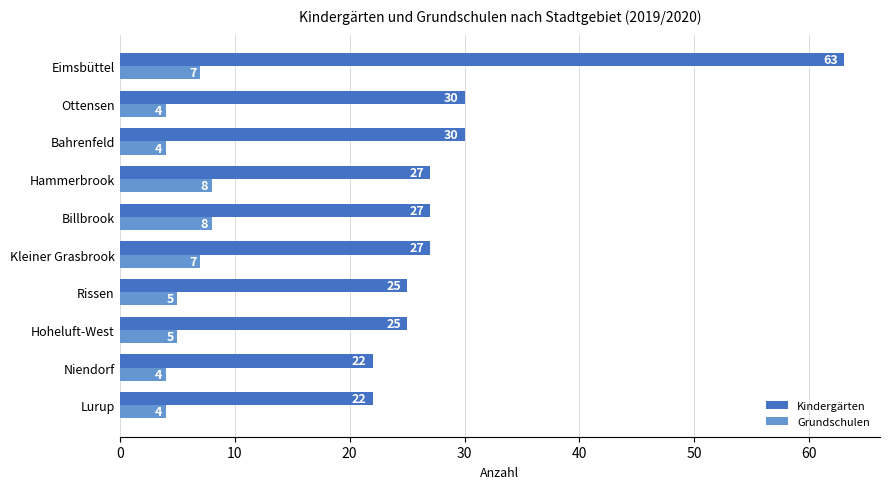

Which category has the highest value across all series?

Eimsbüttel